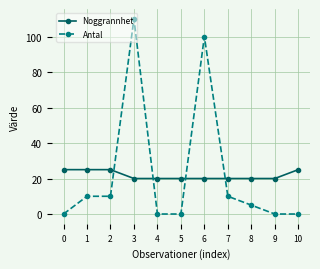

What are all the series names shown in the legend?

Noggrannhet, Antal